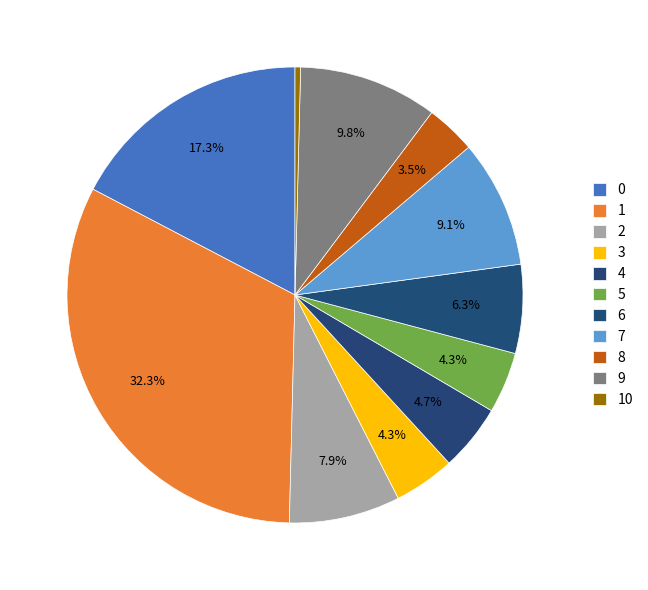

Does any single category account for the majority?

No